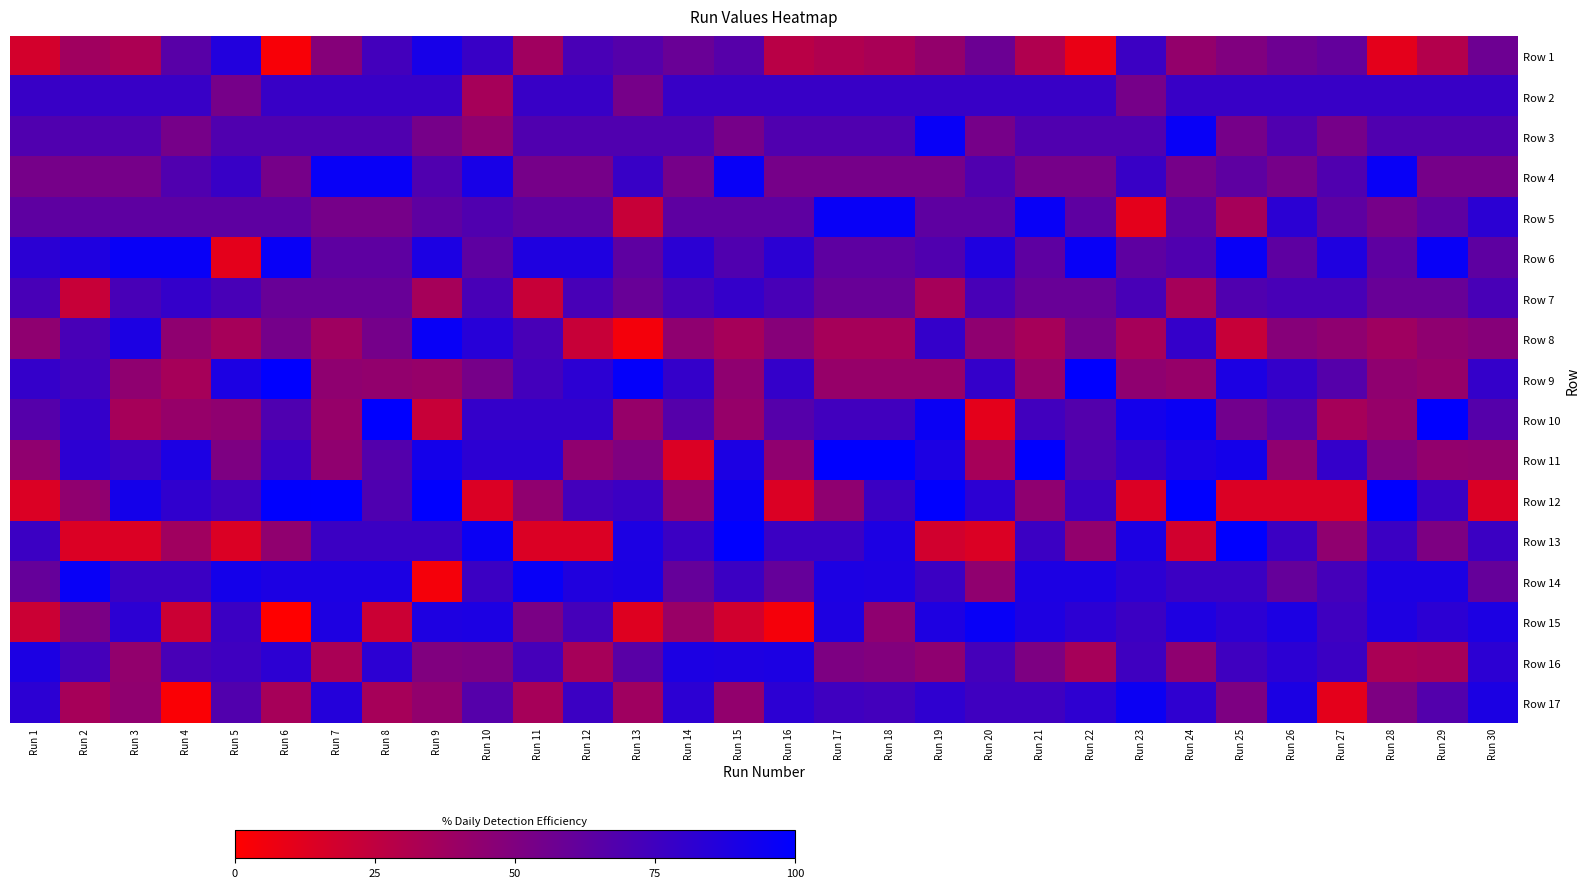

Reading left to right, transcribe all the data shown in this chart.

Row 1: Run 1=17.5	Run 2=37.3	Run 3=32.8	Run 4=65.5	Run 5=86.4	Run 6=2.8	Run 7=48.0	Run 8=73.4	Run 9=91.0	Run 10=77.4	Run 11=37.3	Run 12=71.2	Run 13=66.7	Run 14=58.8	Run 15=66.1	Run 16=27.7	Run 17=31.1	Run 18=33.9	Run 19=41.8	Run 20=58.2	Run 21=31.1	Run 22=8.5	Run 23=76.3	Run 24=41.8	Run 25=49.7	Run 26=57.1	Run 27=61.0	Run 28=10.7	Run 29=29.9	Run 30=57.1
Row 2: Run 1=77.4	Run 2=77.4	Run 3=77.4	Run 4=77.4	Run 5=53.7	Run 6=77.4	Run 7=77.4	Run 8=77.4	Run 9=77.4	Run 10=35.0	Run 11=77.4	Run 12=77.4	Run 13=53.7	Run 14=77.4	Run 15=77.4	Run 16=77.4	Run 17=77.4	Run 18=77.4	Run 19=77.4	Run 20=77.4	Run 21=77.4	Run 22=77.4	Run 23=53.7	Run 24=77.4	Run 25=77.4	Run 26=77.4	Run 27=77.4	Run 28=77.4	Run 29=77.4	Run 30=77.4
Row 3: Run 1=68.4	Run 2=68.4	Run 3=68.4	Run 4=53.7	Run 5=68.4	Run 6=68.4	Run 7=68.4	Run 8=68.4	Run 9=53.7	Run 10=44.1	Run 11=68.4	Run 12=68.4	Run 13=68.4	Run 14=68.4	Run 15=53.7	Run 16=68.4	Run 17=68.4	Run 18=68.4	Run 19=96.6	Run 20=53.7	Run 21=68.4	Run 22=68.4	Run 23=68.4	Run 24=96.6	Run 25=53.7	Run 26=68.4	Run 27=53.7	Run 28=68.4	Run 29=68.4	Run 30=68.4
Row 4: Run 1=53.7	Run 2=53.7	Run 3=53.7	Run 4=68.4	Run 5=77.4	Run 6=53.7	Run 7=96.6	Run 8=96.6	Run 9=68.4	Run 10=90.4	Run 11=53.7	Run 12=53.7	Run 13=77.4	Run 14=53.7	Run 15=96.6	Run 16=53.7	Run 17=53.7	Run 18=53.7	Run 19=53.7	Run 20=68.4	Run 21=53.7	Run 22=53.7	Run 23=77.4	Run 24=53.7	Run 25=63.3	Run 26=53.7	Run 27=68.4	Run 28=96.6	Run 29=53.7	Run 30=53.7
Row 5: Run 1=63.3	Run 2=63.3	Run 3=63.3	Run 4=63.3	Run 5=63.3	Run 6=63.3	Run 7=53.7	Run 8=53.7	Run 9=63.3	Run 10=68.4	Run 11=63.3	Run 12=63.3	Run 13=22.0	Run 14=63.3	Run 15=63.3	Run 16=63.3	Run 17=96.6	Run 18=96.6	Run 19=63.3	Run 20=63.3	Run 21=96.6	Run 22=63.3	Run 23=10.7	Run 24=63.3	Run 25=35.0	Run 26=83.1	Run 27=63.3	Run 28=53.7	Run 29=63.3	Run 30=83.1
Row 6: Run 1=83.1	Run 2=87.6	Run 3=96.6	Run 4=96.6	Run 5=10.7	Run 6=96.6	Run 7=63.3	Run 8=63.3	Run 9=88.7	Run 10=63.3	Run 11=87.6	Run 12=87.6	Run 13=63.3	Run 14=83.1	Run 15=68.4	Run 16=83.1	Run 17=63.3	Run 18=63.3	Run 19=68.4	Run 20=87.6	Run 21=63.3	Run 22=96.6	Run 23=63.3	Run 24=68.4	Run 25=96.6	Run 26=63.3	Run 27=87.6	Run 28=63.3	Run 29=96.6	Run 30=63.3
Row 7: Run 1=71.8	Run 2=22.0	Run 3=71.8	Run 4=79.1	Run 5=71.8	Run 6=59.3	Run 7=59.3	Run 8=59.3	Run 9=35.0	Run 10=71.8	Run 11=22.0	Run 12=71.8	Run 13=59.3	Run 14=71.8	Run 15=79.1	Run 16=71.8	Run 17=59.3	Run 18=59.3	Run 19=35.0	Run 20=71.8	Run 21=59.3	Run 22=59.3	Run 23=71.8	Run 24=35.0	Run 25=68.4	Run 26=71.8	Run 27=71.8	Run 28=59.3	Run 29=59.3	Run 30=71.8
Row 8: Run 1=44.1	Run 2=71.8	Run 3=88.7	Run 4=44.1	Run 5=35.0	Run 6=54.2	Run 7=37.9	Run 8=54.2	Run 9=96.6	Run 10=84.7	Run 11=71.8	Run 12=22.0	Run 13=4.5	Run 14=44.1	Run 15=35.0	Run 16=47.5	Run 17=35.0	Run 18=35.0	Run 19=79.1	Run 20=44.1	Run 21=35.0	Run 22=54.2	Run 23=35.0	Run 24=79.1	Run 25=22.0	Run 26=47.5	Run 27=44.1	Run 28=37.9	Run 29=44.1	Run 30=47.5
Row 9: Run 1=79.1	Run 2=73.4	Run 3=44.1	Run 4=35.0	Run 5=88.7	Run 6=100.0	Run 7=44.1	Run 8=42.9	Run 9=41.2	Run 10=53.7	Run 11=73.4	Run 12=82.5	Run 13=97.7	Run 14=79.1	Run 15=44.1	Run 16=79.1	Run 17=41.2	Run 18=41.2	Run 19=41.2	Run 20=79.1	Run 21=41.2	Run 22=100.0	Run 23=44.1	Run 24=41.2	Run 25=88.7	Run 26=79.1	Run 27=66.7	Run 28=44.1	Run 29=41.2	Run 30=79.1
Row 10: Run 1=66.7	Run 2=79.1	Run 3=35.0	Run 4=41.2	Run 5=44.1	Run 6=68.9	Run 7=41.2	Run 8=100.0	Run 9=22.0	Run 10=79.1	Run 11=79.1	Run 12=79.1	Run 13=41.2	Run 14=66.7	Run 15=41.2	Run 16=66.7	Run 17=74.6	Run 18=74.6	Run 19=96.0	Run 20=10.7	Run 21=74.6	Run 22=67.2	Run 23=92.1	Run 24=96.0	Run 25=55.4	Run 26=66.7	Run 27=35.0	Run 28=41.2	Run 29=100.0	Run 30=66.7
Row 11: Run 1=43.5	Run 2=82.5	Run 3=75.7	Run 4=88.7	Run 5=50.8	Run 6=76.8	Run 7=43.5	Run 8=67.2	Run 9=91.5	Run 10=82.5	Run 11=82.5	Run 12=43.5	Run 13=50.3	Run 14=14.1	Run 15=88.7	Run 16=43.5	Run 17=100.0	Run 18=100.0	Run 19=88.7	Run 20=35.0	Run 21=100.0	Run 22=68.9	Run 23=79.1	Run 24=88.7	Run 25=91.5	Run 26=43.5	Run 27=79.1	Run 28=50.3	Run 29=42.9	Run 30=43.5
Row 12: Run 1=14.1	Run 2=43.5	Run 3=91.5	Run 4=80.8	Run 5=74.6	Run 6=99.4	Run 7=100.0	Run 8=68.9	Run 9=100.0	Run 10=14.1	Run 11=43.5	Run 12=73.4	Run 13=76.8	Run 14=43.5	Run 15=96.0	Run 16=14.1	Run 17=44.1	Run 18=76.8	Run 19=100.0	Run 20=82.5	Run 21=44.1	Run 22=76.8	Run 23=14.1	Run 24=100.0	Run 25=14.1	Run 26=14.1	Run 27=14.1	Run 28=100.0	Run 29=76.8	Run 30=14.1
Row 13: Run 1=76.8	Run 2=14.1	Run 3=14.1	Run 4=37.3	Run 5=14.1	Run 6=43.5	Run 7=76.8	Run 8=76.8	Run 9=76.8	Run 10=96.0	Run 11=14.1	Run 12=14.1	Run 13=88.7	Run 14=76.8	Run 15=100.0	Run 16=76.8	Run 17=76.8	Run 18=88.7	Run 19=18.1	Run 20=14.1	Run 21=76.8	Run 22=42.9	Run 23=88.7	Run 24=18.1	Run 25=100.0	Run 26=76.8	Run 27=43.5	Run 28=76.8	Run 29=50.8	Run 30=76.8
Row 14: Run 1=60.5	Run 2=96.6	Run 3=76.8	Run 4=76.8	Run 5=91.5	Run 6=88.7	Run 7=88.7	Run 8=88.7	Run 9=4.0	Run 10=76.8	Run 11=96.6	Run 12=87.0	Run 13=89.3	Run 14=60.5	Run 15=76.8	Run 16=60.5	Run 17=88.7	Run 18=88.1	Run 19=76.8	Run 20=43.5	Run 21=88.7	Run 22=88.7	Run 23=82.5	Run 24=76.8	Run 25=76.8	Run 26=60.5	Run 27=72.9	Run 28=88.7	Run 29=88.7	Run 30=60.5
Row 15: Run 1=20.3	Run 2=52.0	Run 3=82.5	Run 4=20.3	Run 5=76.8	Run 6=0.0	Run 7=88.1	Run 8=20.3	Run 9=88.1	Run 10=88.7	Run 11=52.0	Run 12=72.9	Run 13=13.0	Run 14=40.1	Run 15=18.1	Run 16=4.0	Run 17=88.1	Run 18=44.1	Run 19=88.1	Run 20=96.6	Run 21=88.1	Run 22=82.5	Run 23=76.8	Run 24=88.1	Run 25=82.5	Run 26=88.7	Run 27=75.1	Run 28=88.1	Run 29=82.5	Run 30=88.7
Row 16: Run 1=88.7	Run 2=72.9	Run 3=42.9	Run 4=71.8	Run 5=75.1	Run 6=82.5	Run 7=33.3	Run 8=82.5	Run 9=49.7	Run 10=50.8	Run 11=72.9	Run 12=35.0	Run 13=65.0	Run 14=88.7	Run 15=88.1	Run 16=88.7	Run 17=50.8	Run 18=49.2	Run 19=44.1	Run 20=72.9	Run 21=50.8	Run 22=35.0	Run 23=75.1	Run 24=44.1	Run 25=75.1	Run 26=82.5	Run 27=76.8	Run 28=33.3	Run 29=35.0	Run 30=82.5
Row 17: Run 1=82.5	Run 2=35.0	Run 3=43.5	Run 4=2.3	Run 5=67.8	Run 6=35.0	Run 7=85.3	Run 8=35.0	Run 9=42.9	Run 10=66.7	Run 11=35.0	Run 12=76.8	Run 13=37.9	Run 14=82.5	Run 15=42.9	Run 16=82.5	Run 17=75.1	Run 18=73.4	Run 19=81.4	Run 20=75.1	Run 21=75.1	Run 22=81.9	Run 23=95.5	Run 24=81.4	Run 25=50.8	Run 26=89.3	Run 27=10.7	Run 28=50.8	Run 29=67.2	Run 30=89.3